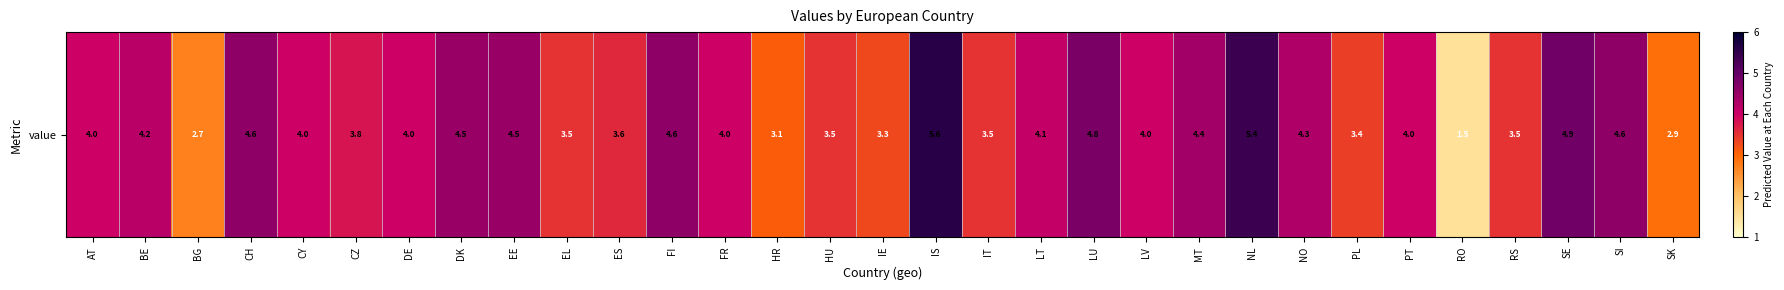

Reading left to right, transcribe all the data shown in this chart.

AT=4.0	BE=4.2	BG=2.7	CH=4.6	CY=4.0	CZ=3.8	DE=4.0	DK=4.5	EE=4.5	EL=3.5	ES=3.6	FI=4.6	FR=4.0	HR=3.1	HU=3.5	IE=3.3	IS=5.6	IT=3.5	LT=4.1	LU=4.8	LV=4.0	MT=4.4	NL=5.4	NO=4.3	PL=3.4	PT=4.0	RO=1.5	RS=3.5	SE=4.9	SI=4.6	SK=2.9